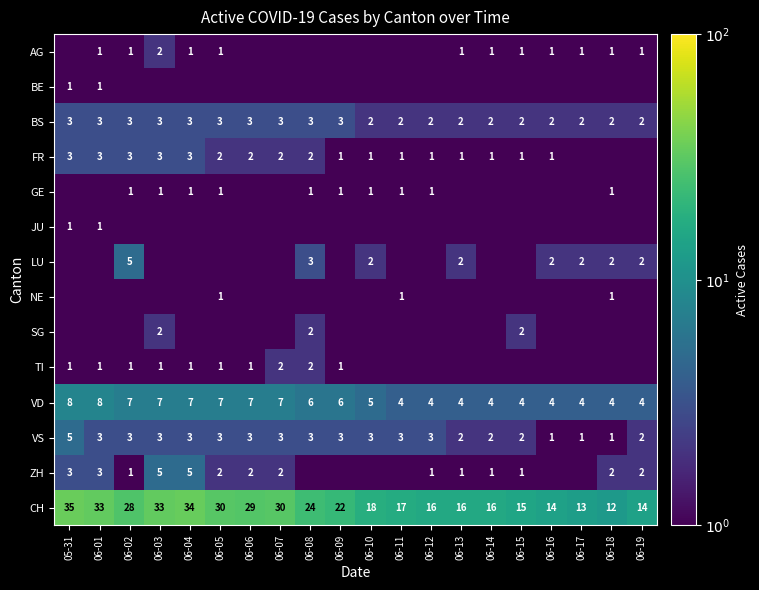

What is the approximate value of VS at 06-01?

3.0